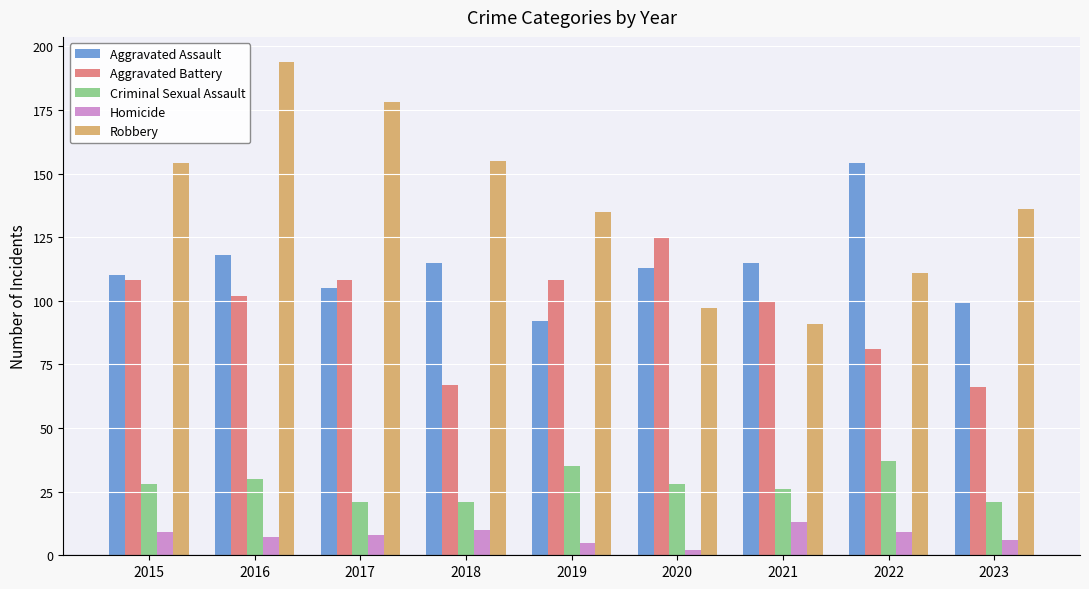

What is the value of the Aggravated Assault bar at the 9th from the left?

99